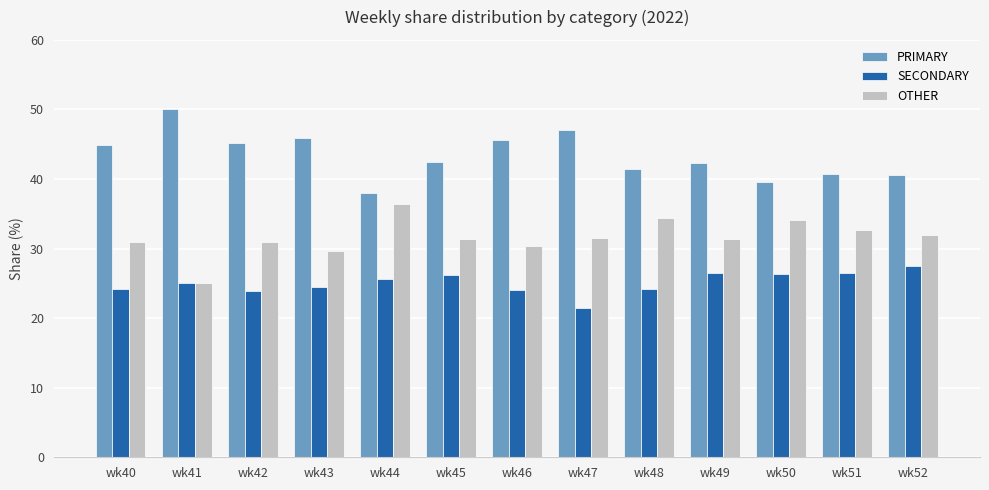

How many bars are there in total?

39